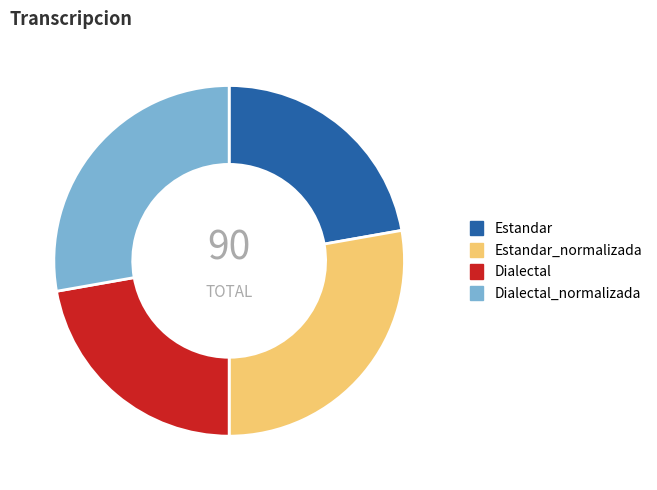

Count the number of slices in the pie.

4